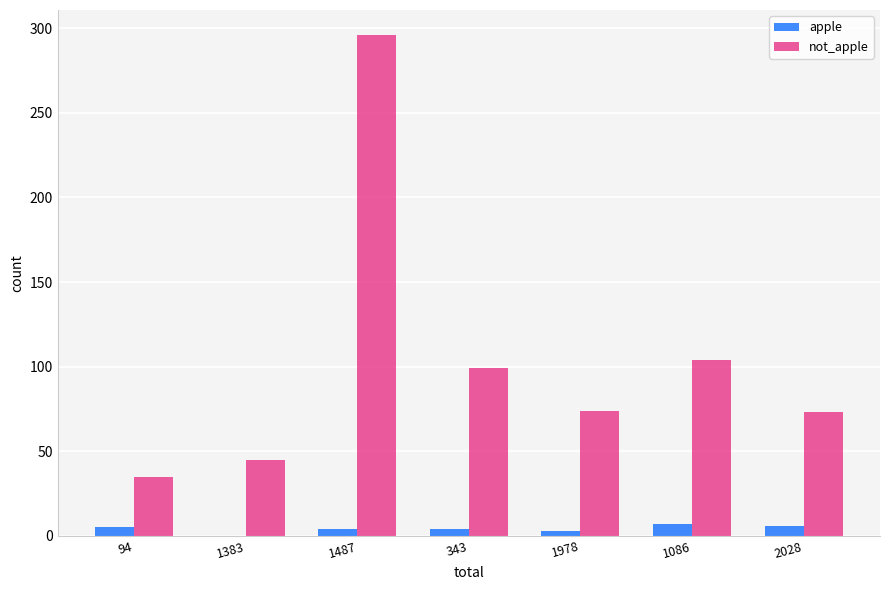

How many apple values are between 3 and 6?

5